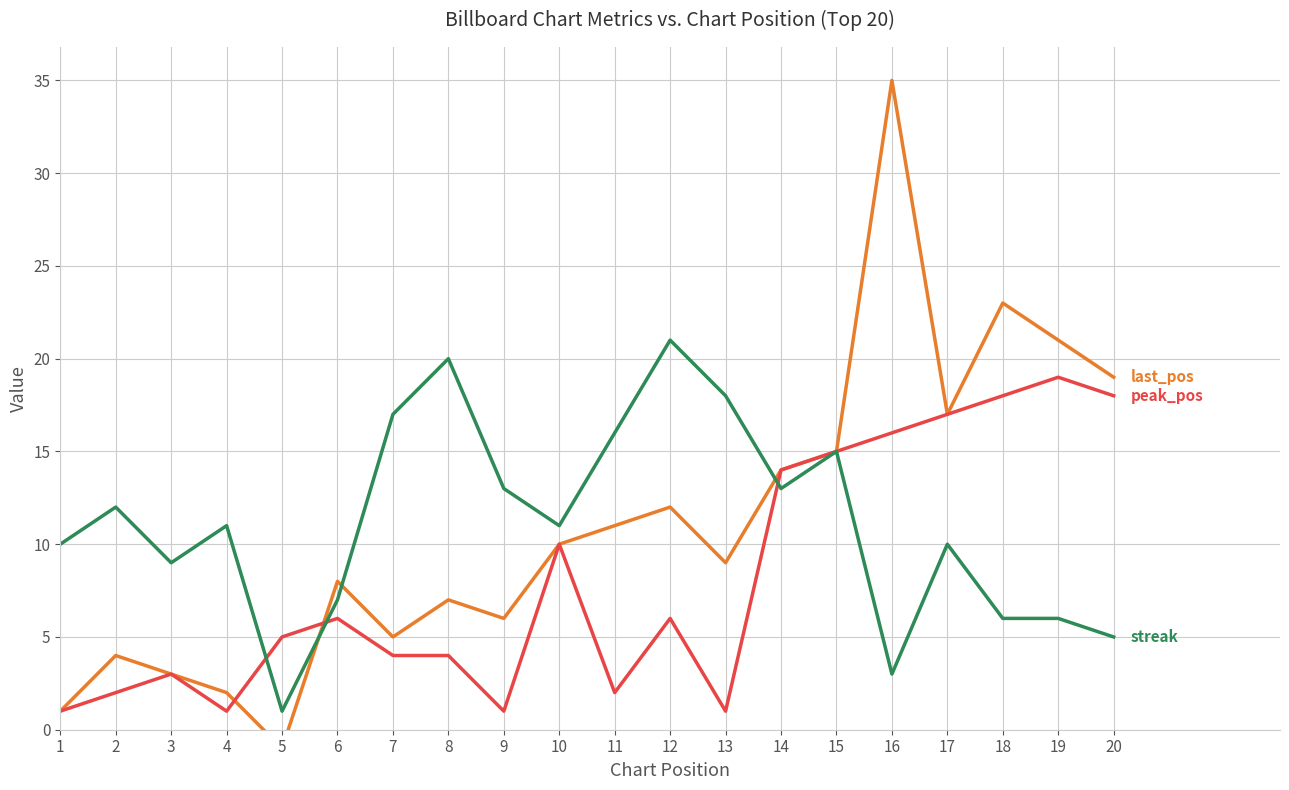

At which category is the sum across all series the highest?

16